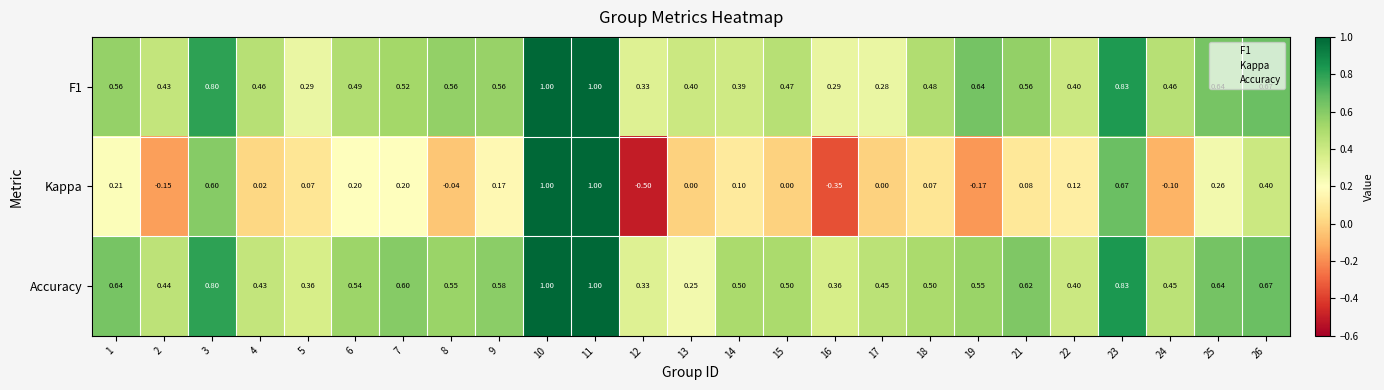

At how many categories does at least one series exceed 0?

25